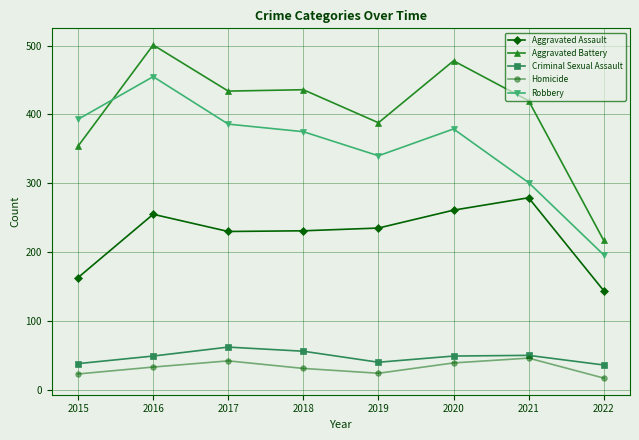

What is the approximate value of Aggravated Assault at 2022, to the nearest 50?

150